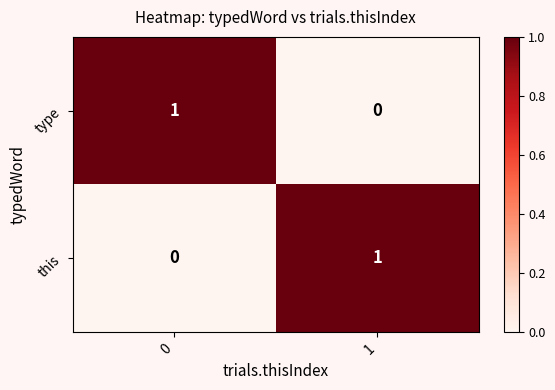

List the labels in order of type value, largest first.

0, 1